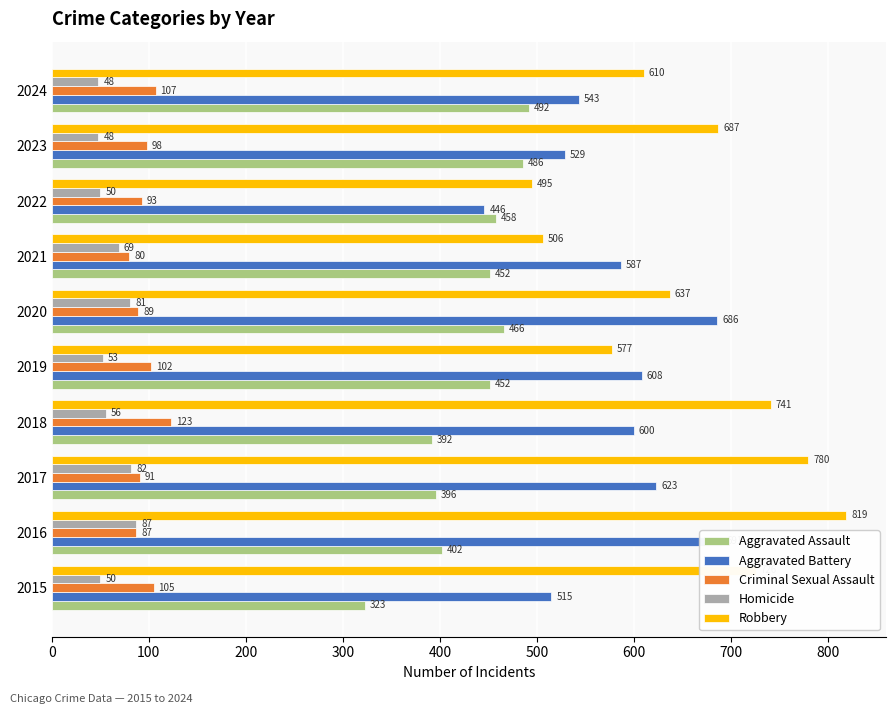

List the series in order of their peak value, highest first.

Robbery, Aggravated Battery, Aggravated Assault, Criminal Sexual Assault, Homicide